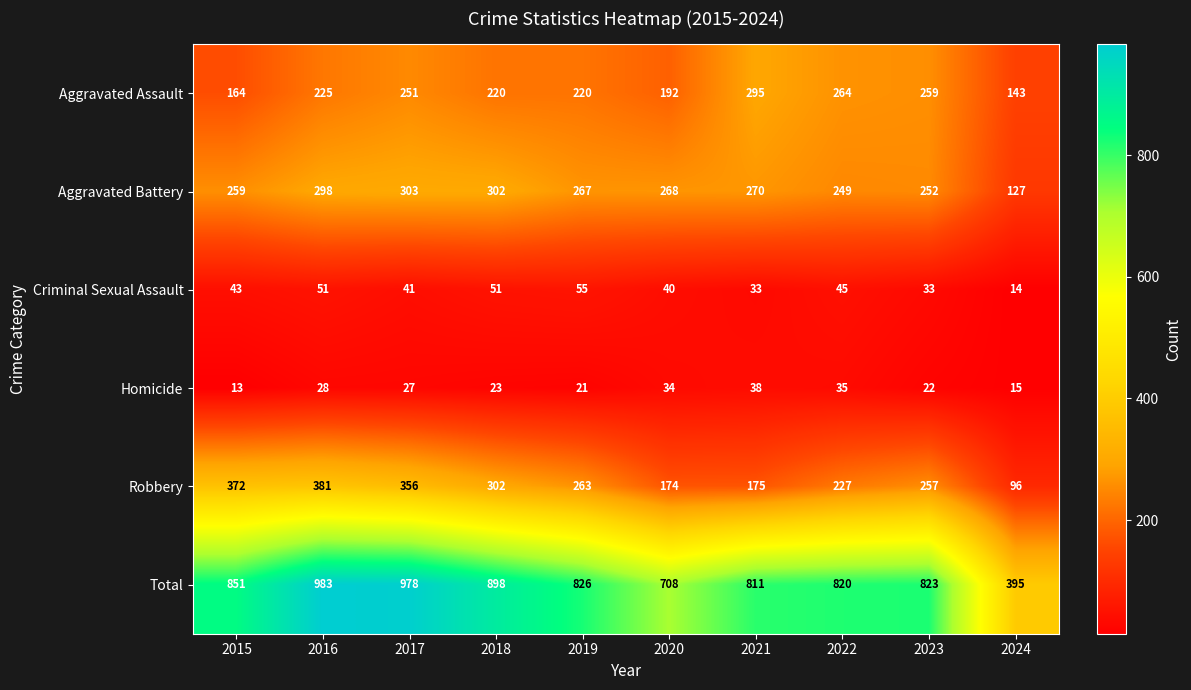

Between 2016 and 2018, which series saw the biggest shift?

Total